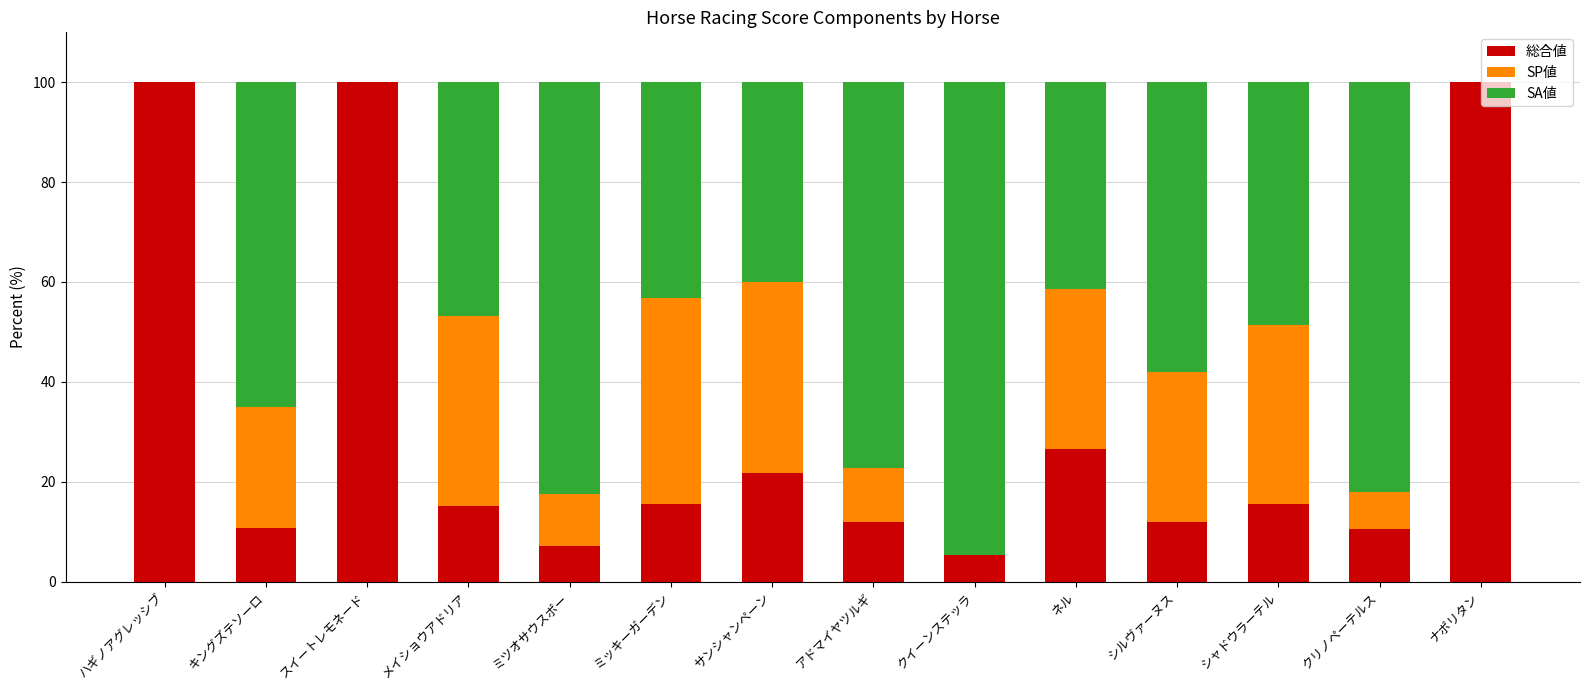

What is the sum of all 総合値 values?

452.3